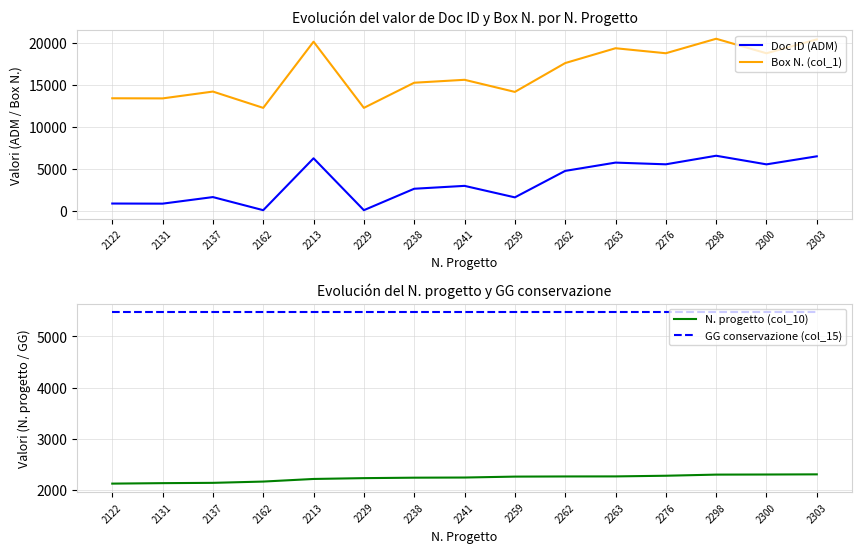

Is this an area chart (filled region under the line)?

No